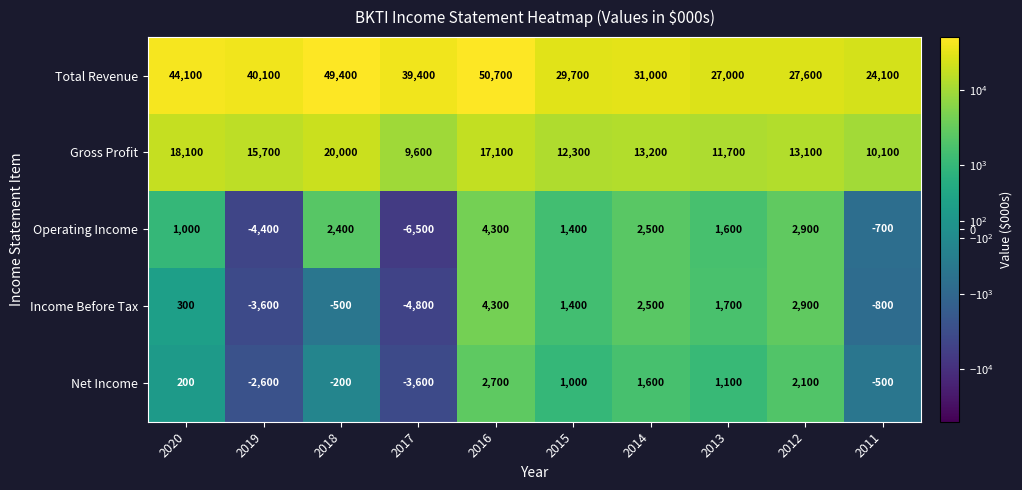

Which series has the widest spread of values?

Total Revenue